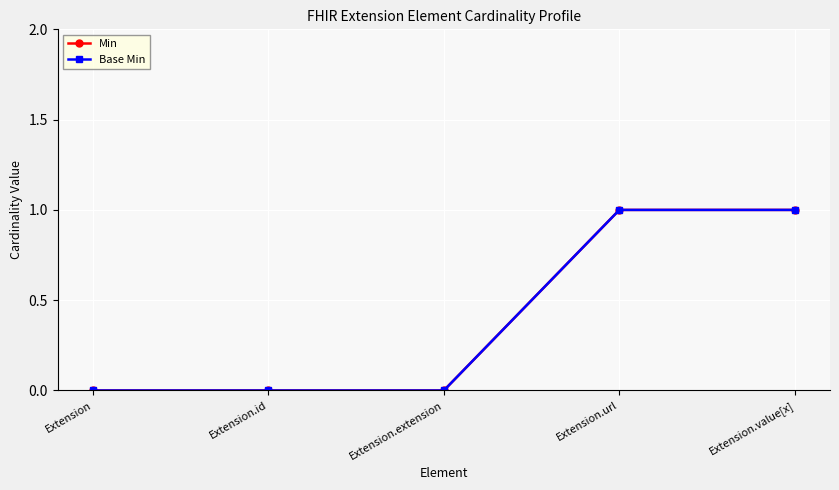

At Extension.url, list the series in order from smallest to largest.

Min, Base Min